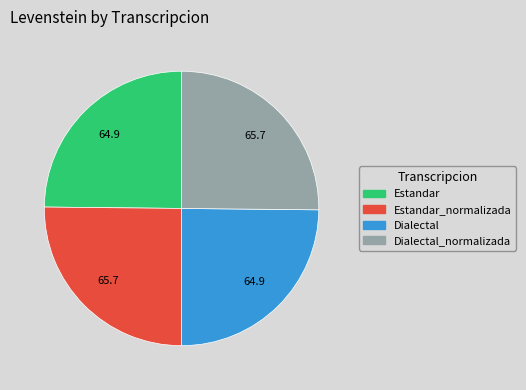

Does any single category account for the majority?

No